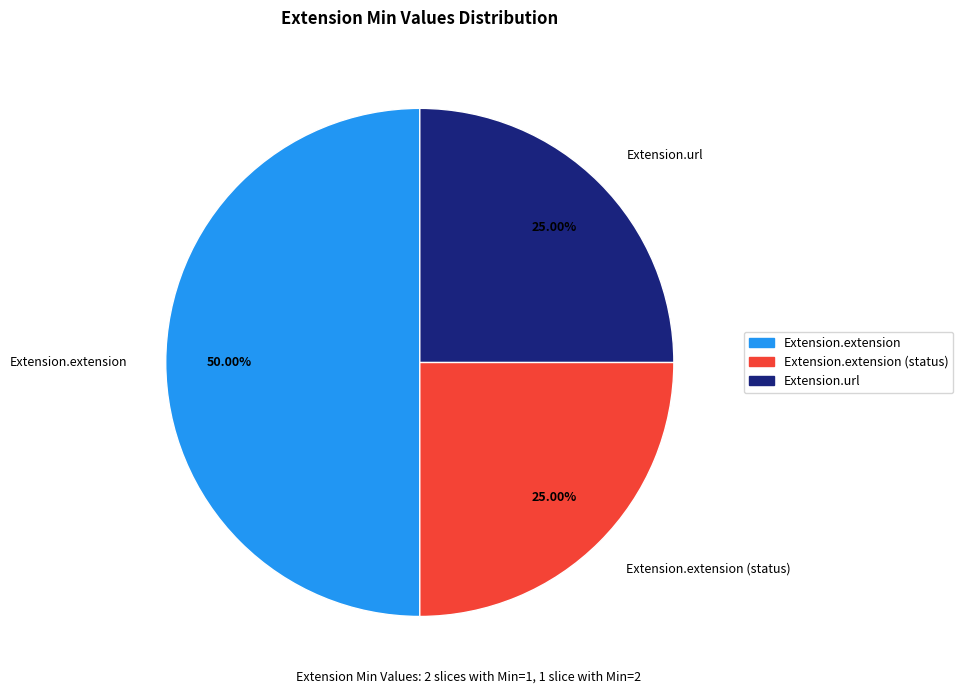

How many slices are in this pie chart?

3